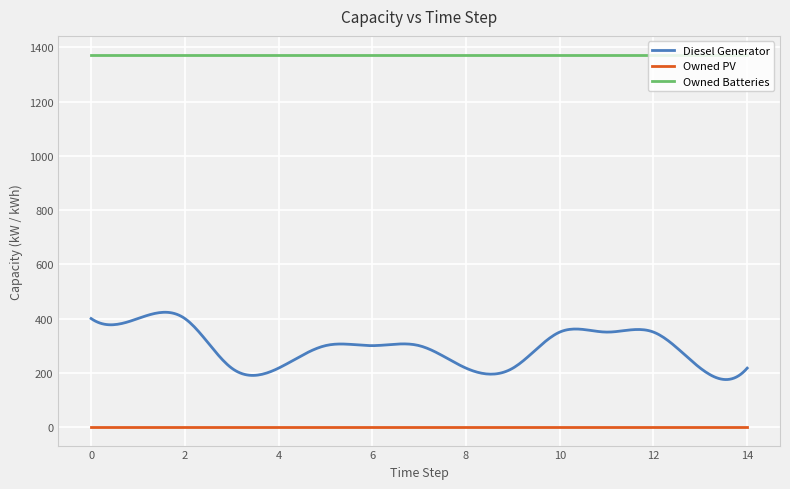

What are all the series names shown in the legend?

Diesel Generator, Owned PV, Owned Batteries